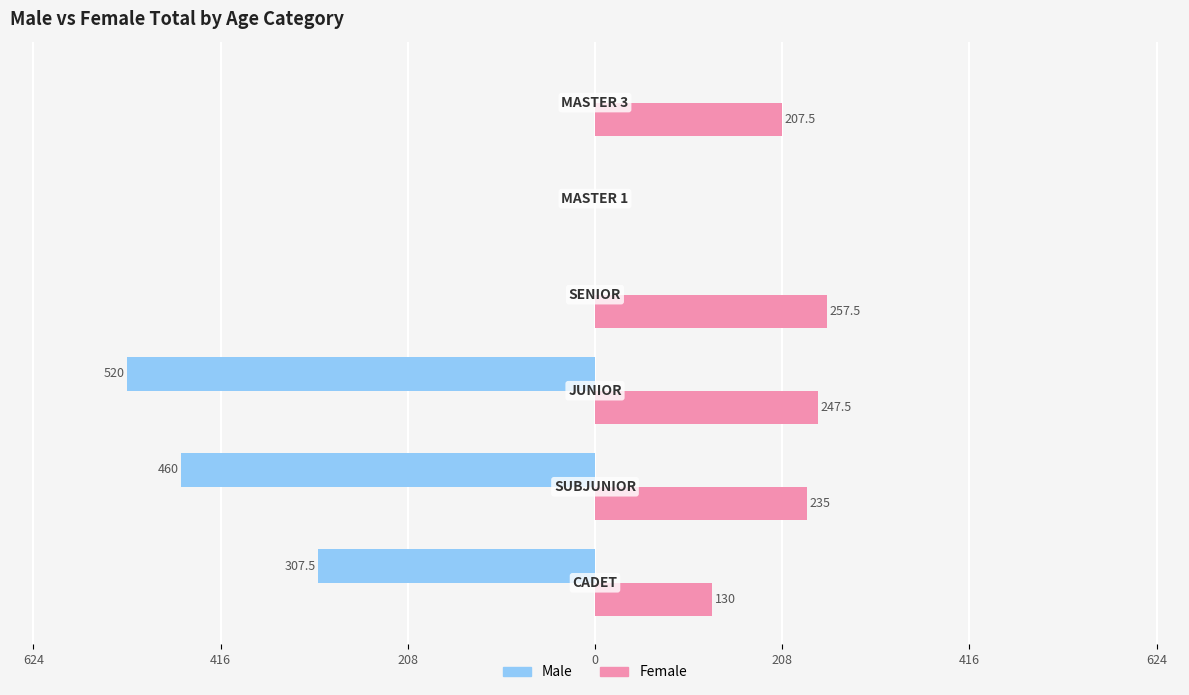

What are all the series names shown in the legend?

Male, Female